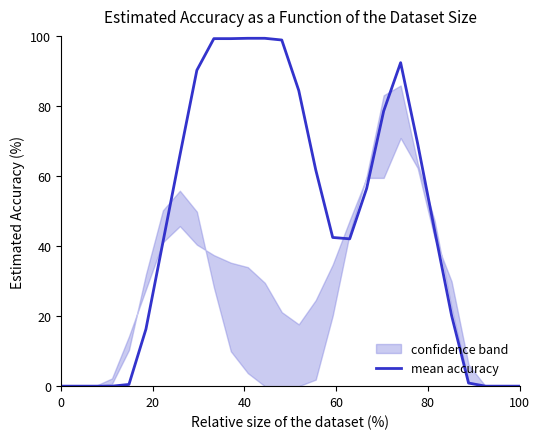

How many lines are shown in the chart?

1